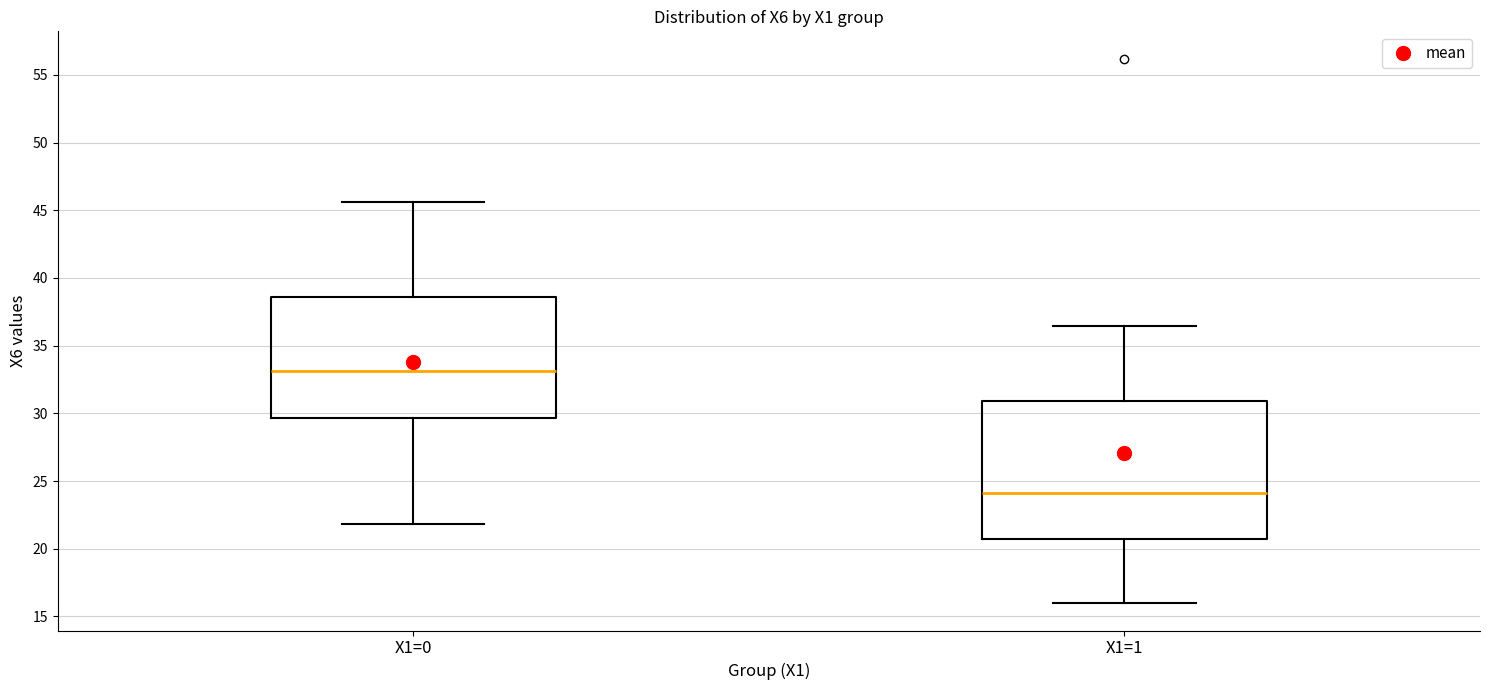

Where is the upper edge of the box for X1=1 on the y-axis? The values are not printed on the chart, so give them approximately, as read against the axis.

31.0